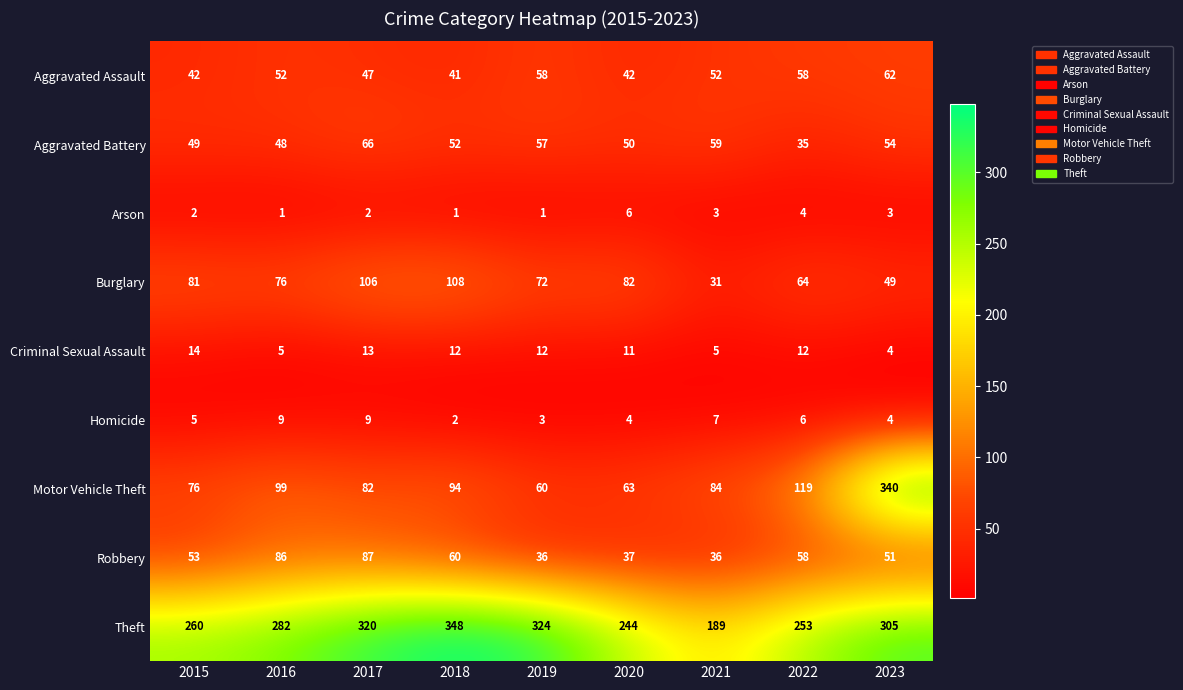

Which series has the widest spread of values?

Motor Vehicle Theft